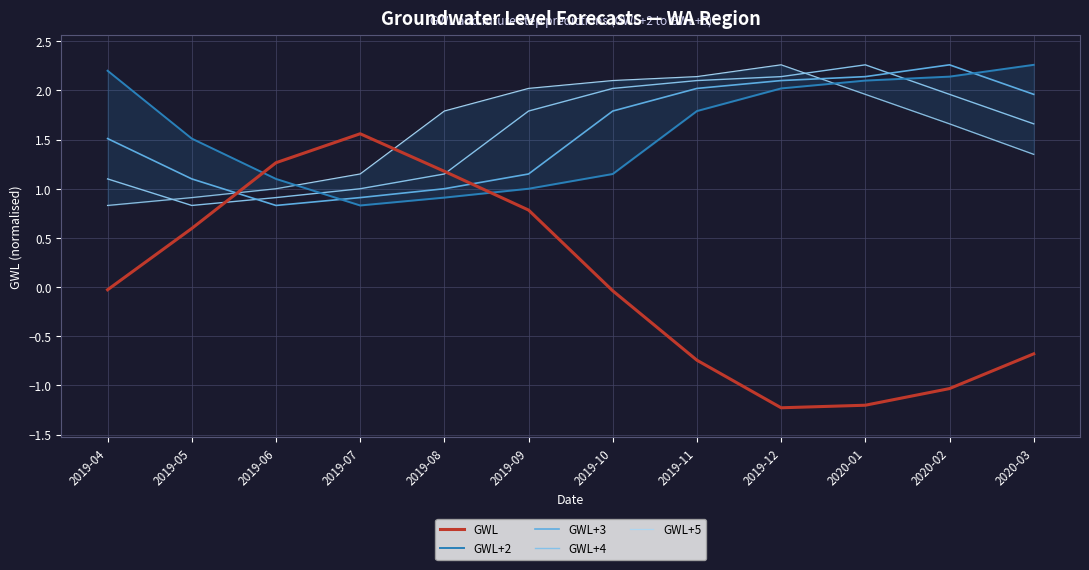

Rank the categories by GWL+3 value from lowest to highest.

2019-06, 2019-07, 2019-08, 2019-05, 2019-09, 2019-04, 2019-10, 2020-03, 2019-11, 2019-12, 2020-01, 2020-02